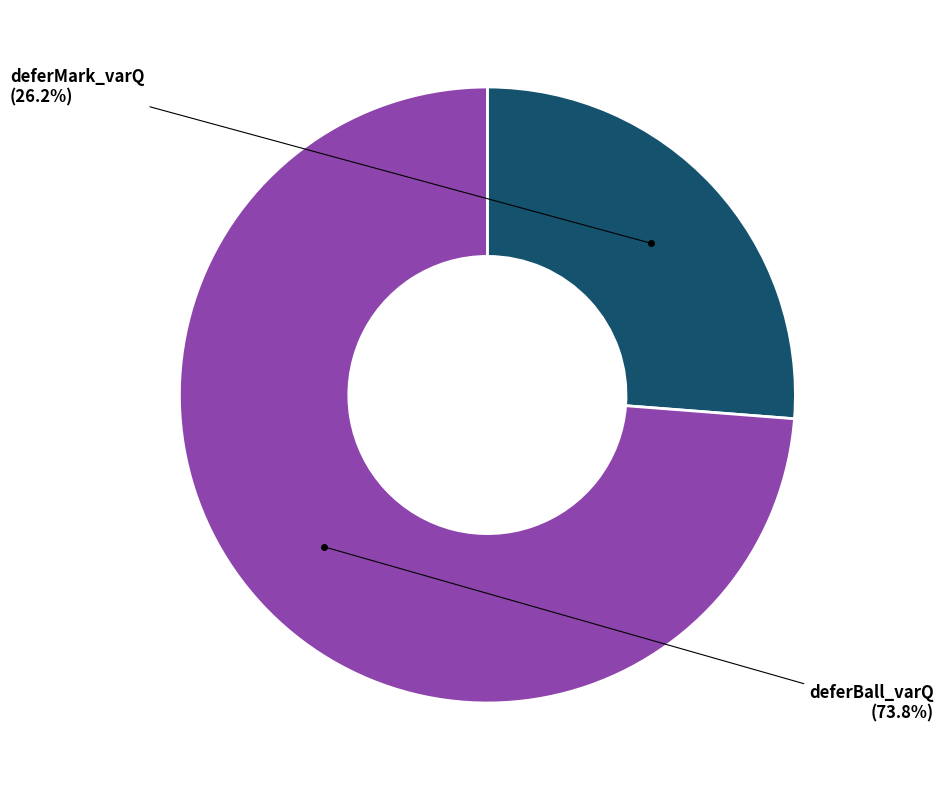

How many slices are in this pie chart?

2